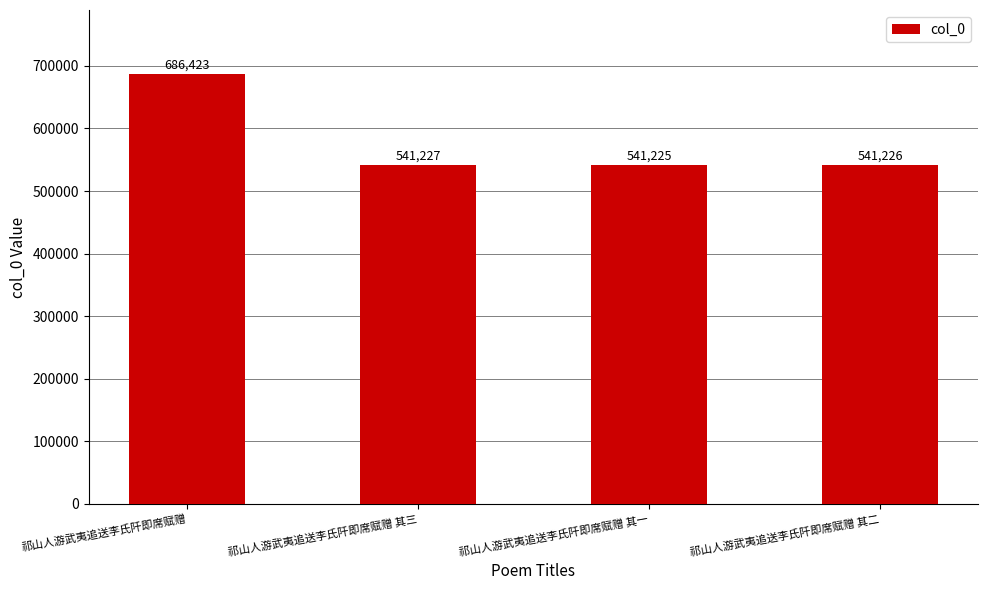

How many bars are there in total?

4